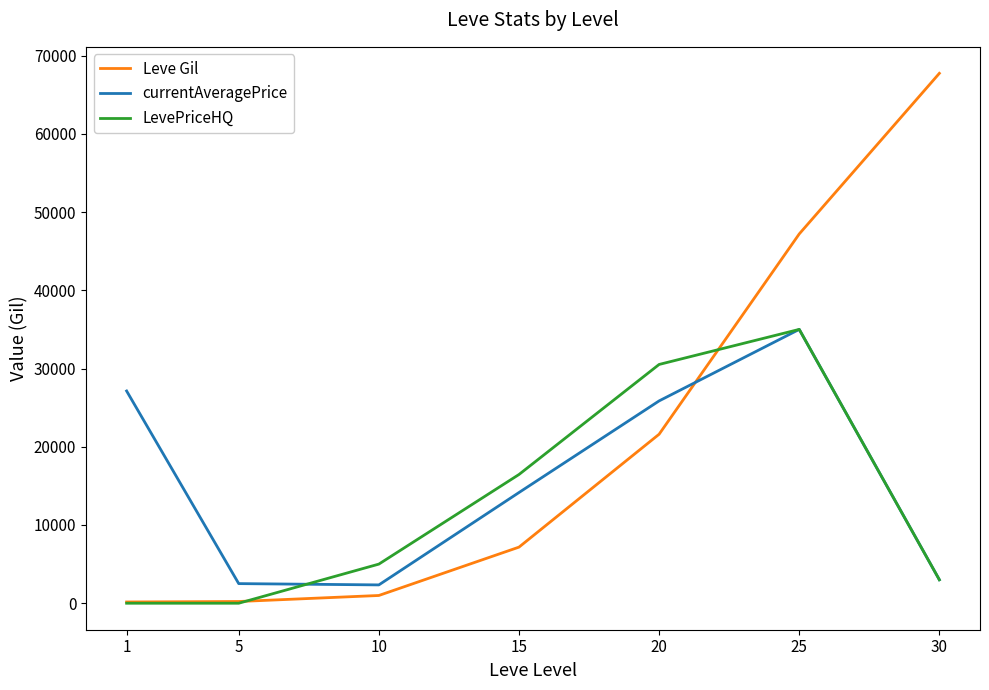

Count the number of categories in the chart.

7